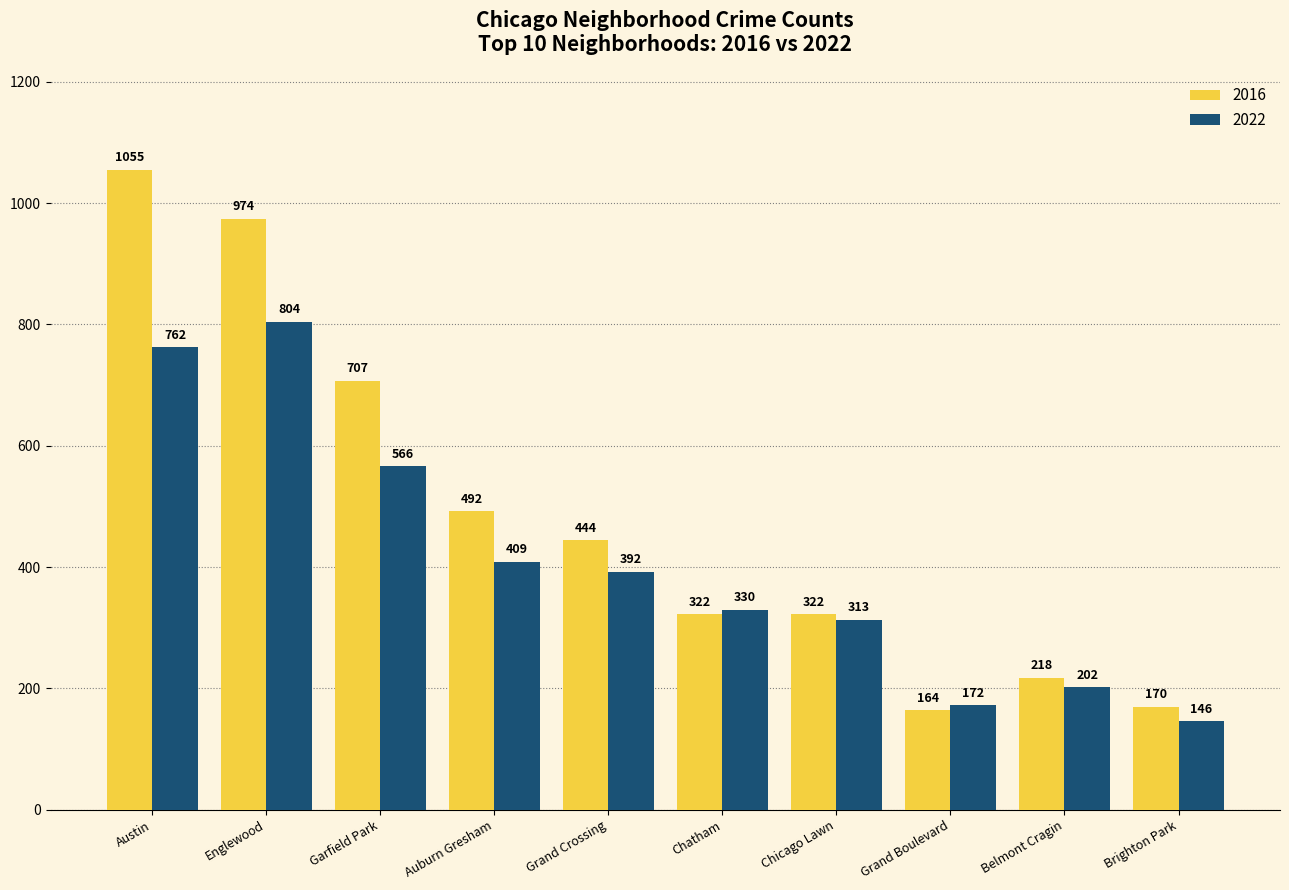

What is the sum of the 2016 values at Auburn Gresham and Grand Boulevard?

656